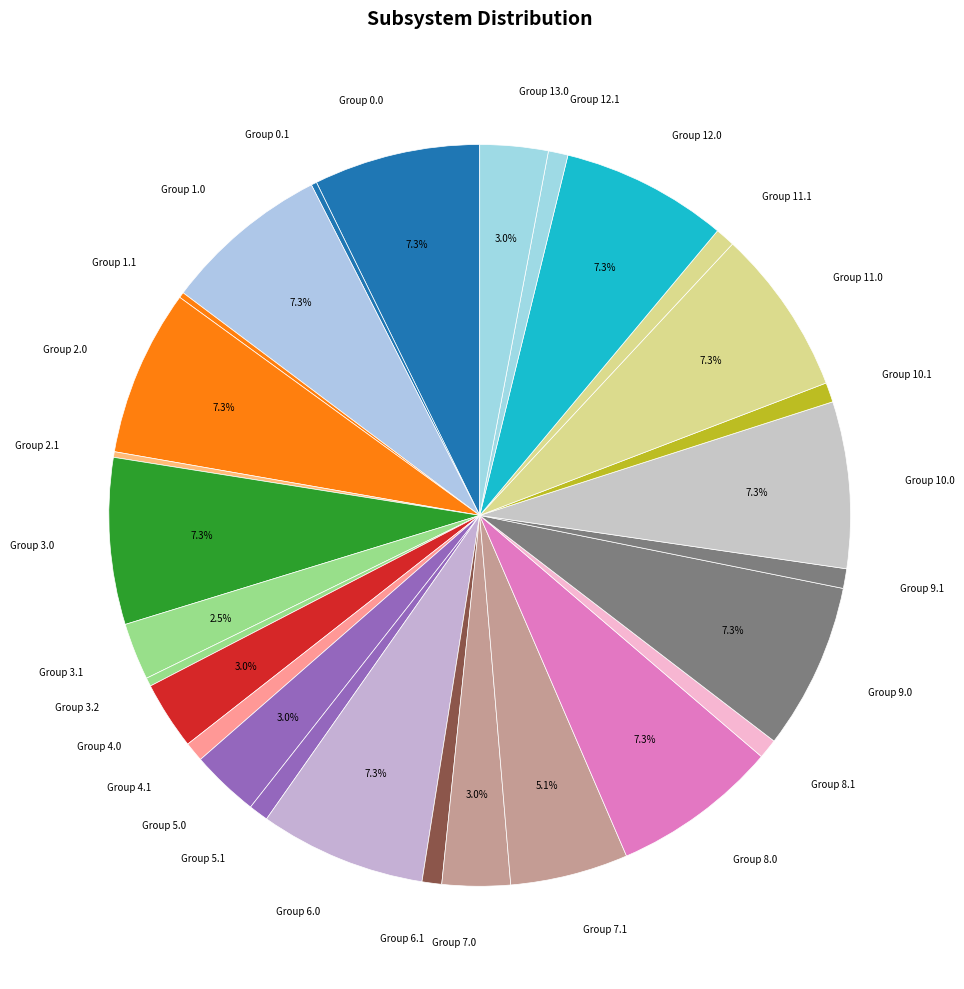

Is the sum of Group 12.1 and Group 11.0 greater than half?

No